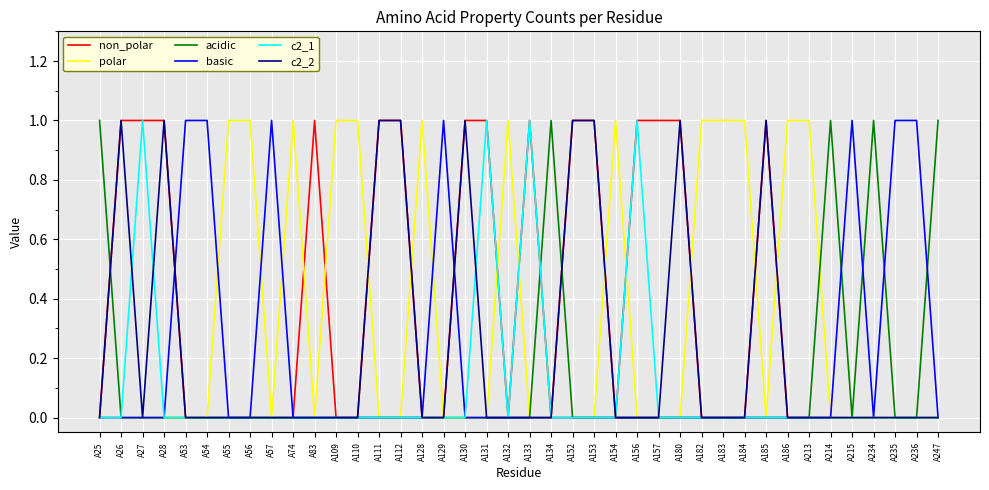

Does the chart display data point markers on the line(s)?

No